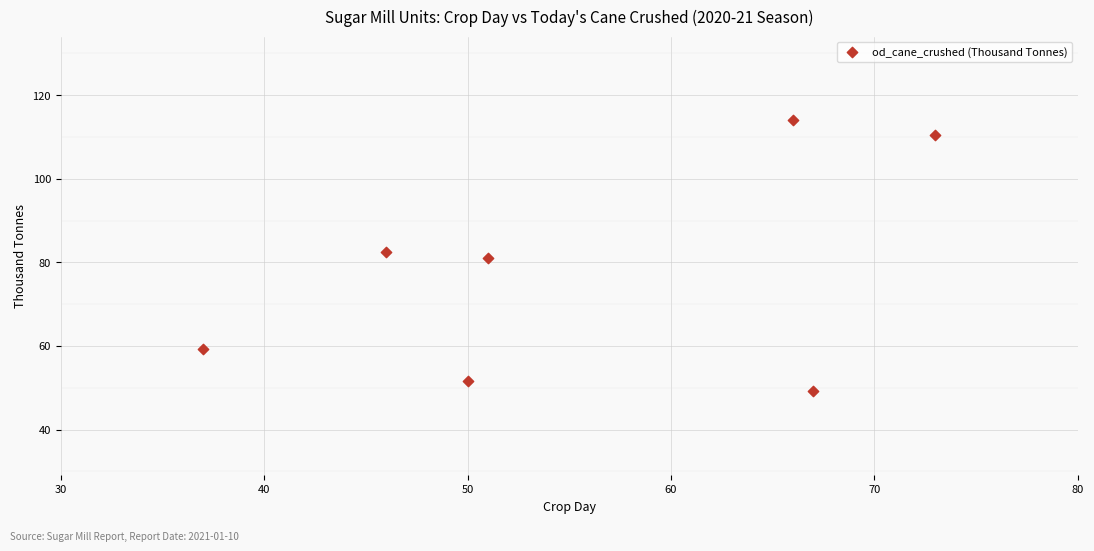

What is the average Y value?

78.3